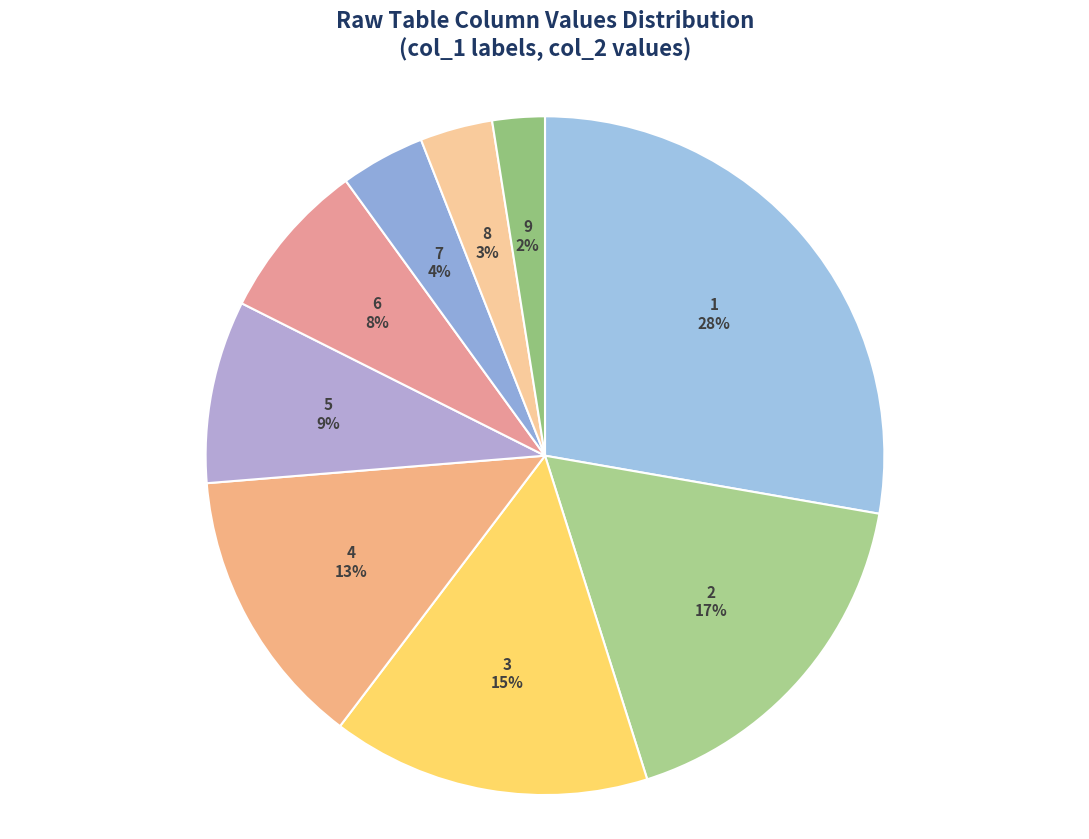

To the nearest percent, what percentage of the pie is 9?

2%